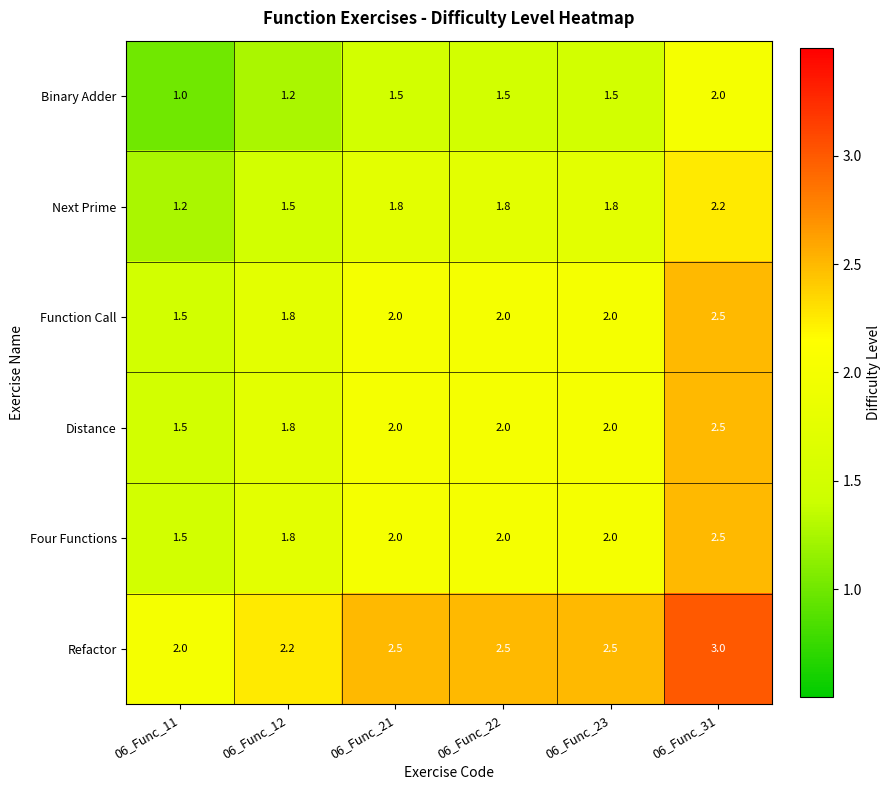

Count the Binary Adder values in the range 1 to 2.

6